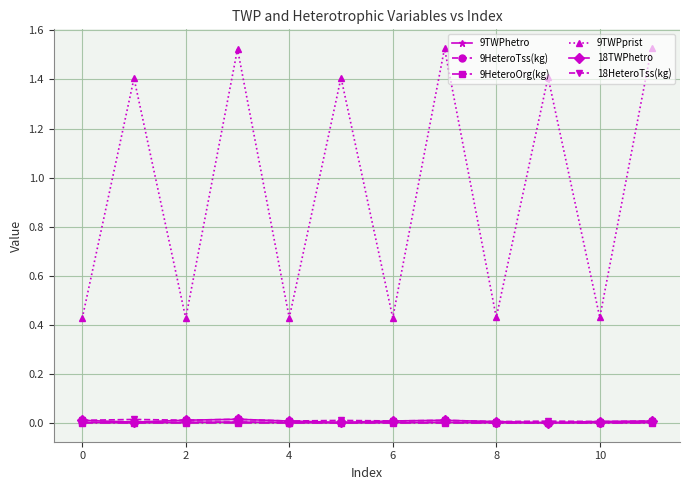

Which series has the largest range (max minus min)?

9TWPprist